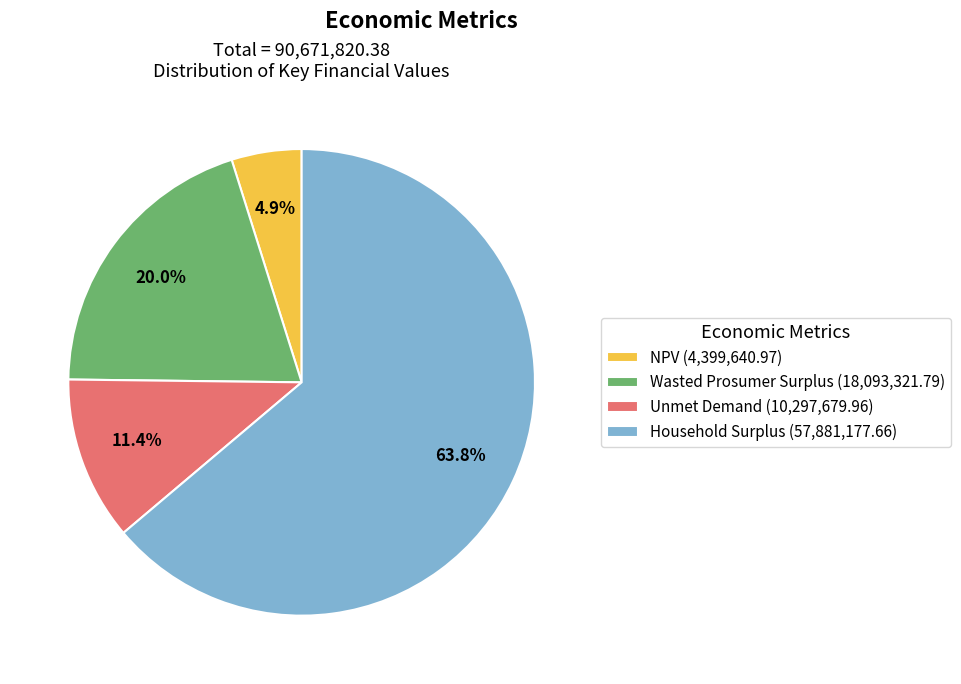

Is Unmet Demand the majority of the pie?

No